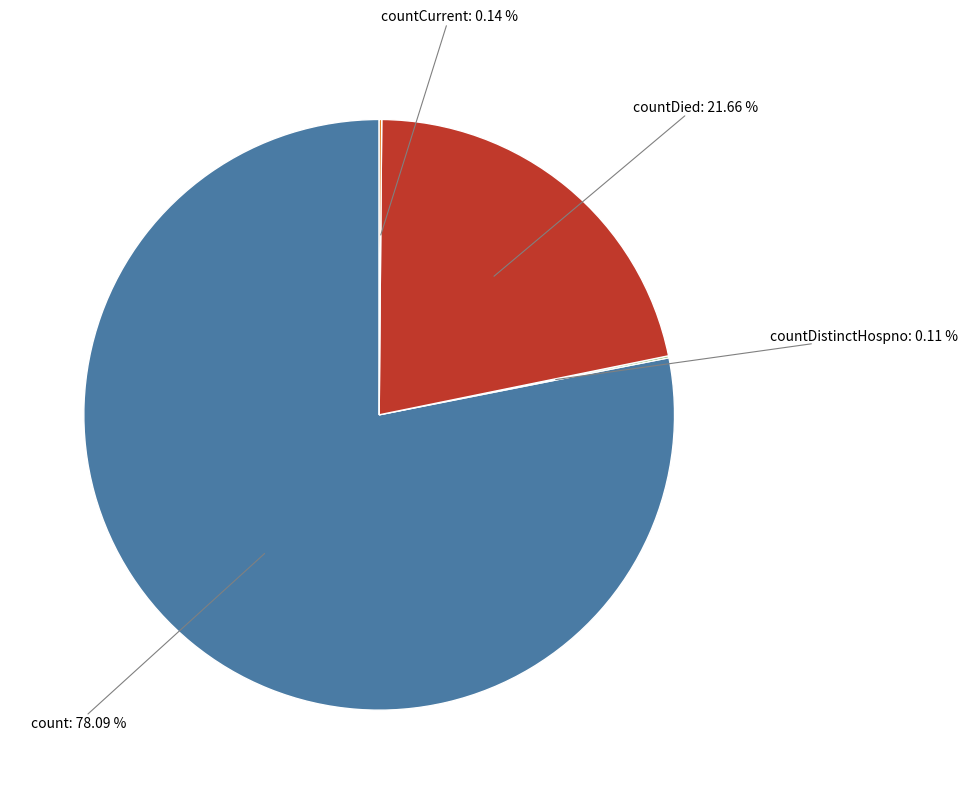

Does any single category account for the majority?

Yes